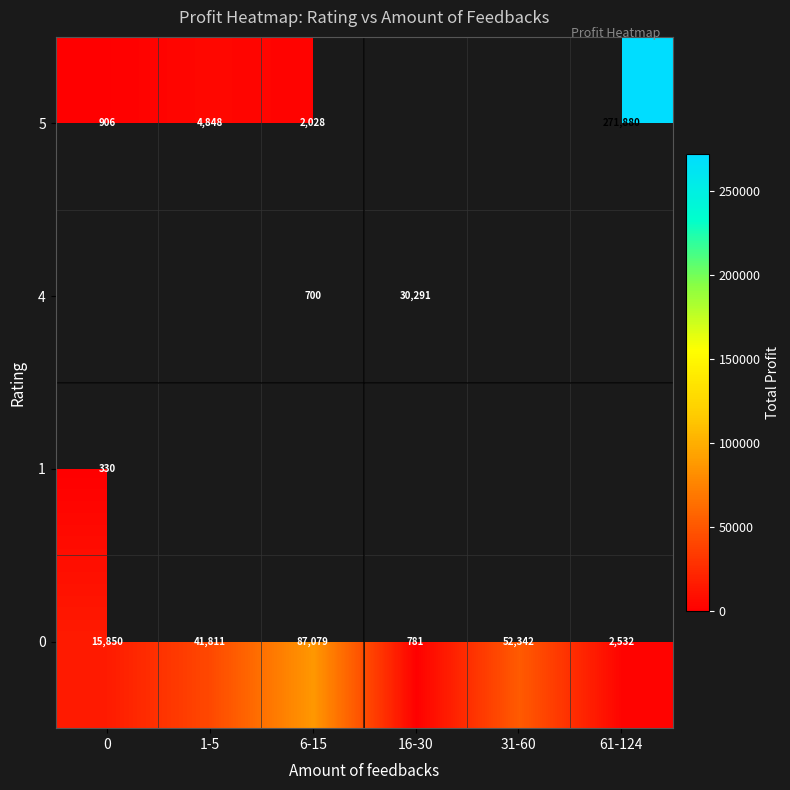

At which label does 0 reach its peak?

6-15